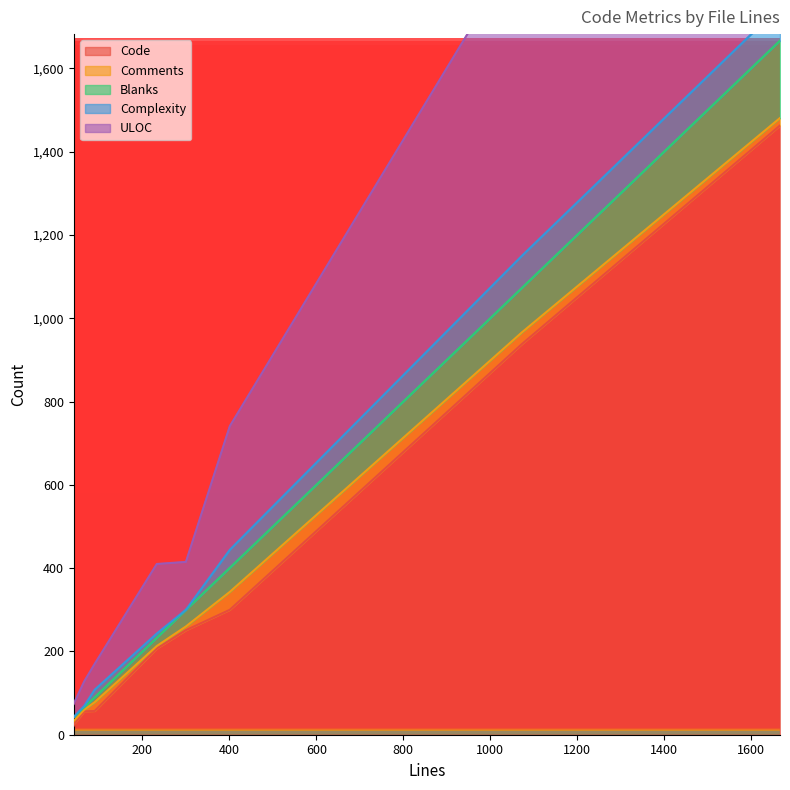

Which series has the largest range (max minus min)?

Code